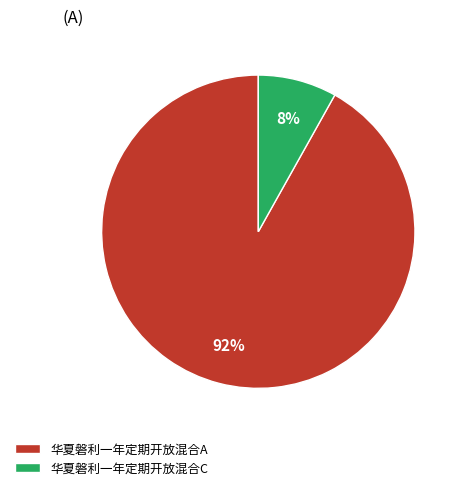

Is the sum of 华夏磐利一年定期开放混合A and 华夏磐利一年定期开放混合C greater than half?

Yes